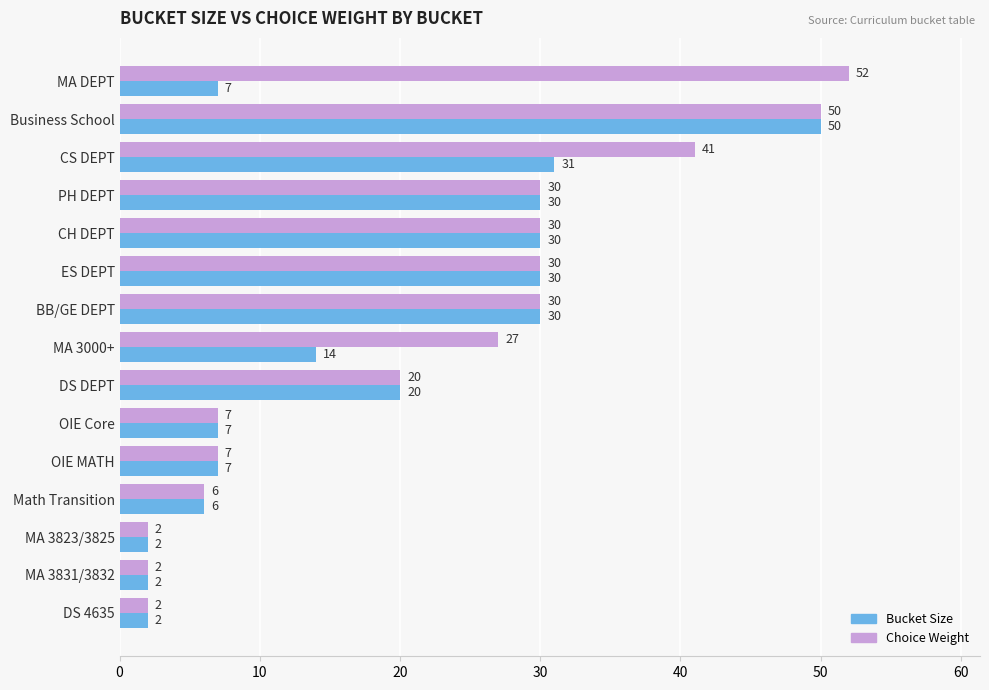

What is the lowest value of the Choice Weight series?

2